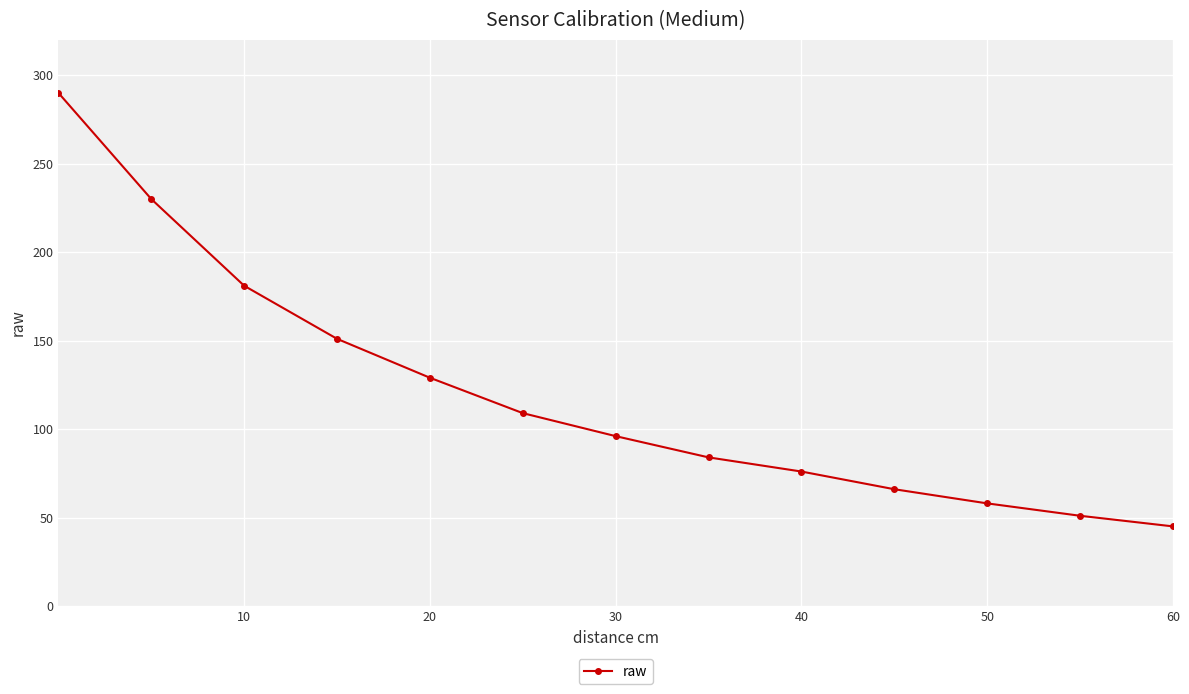

What is the value of the 12th point from the left?

51